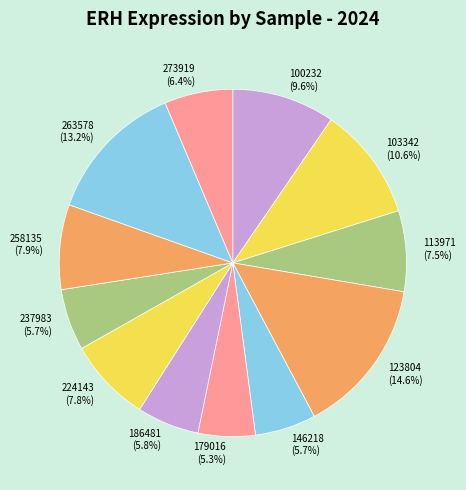

How many slices are in this pie chart?

12